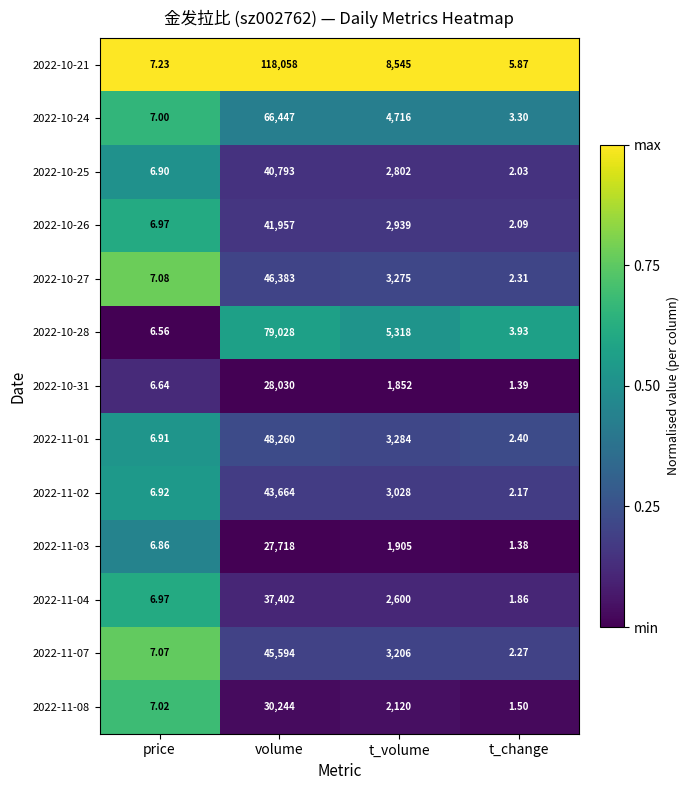

What is the difference between the highest and lowest values at t_change?

4.5